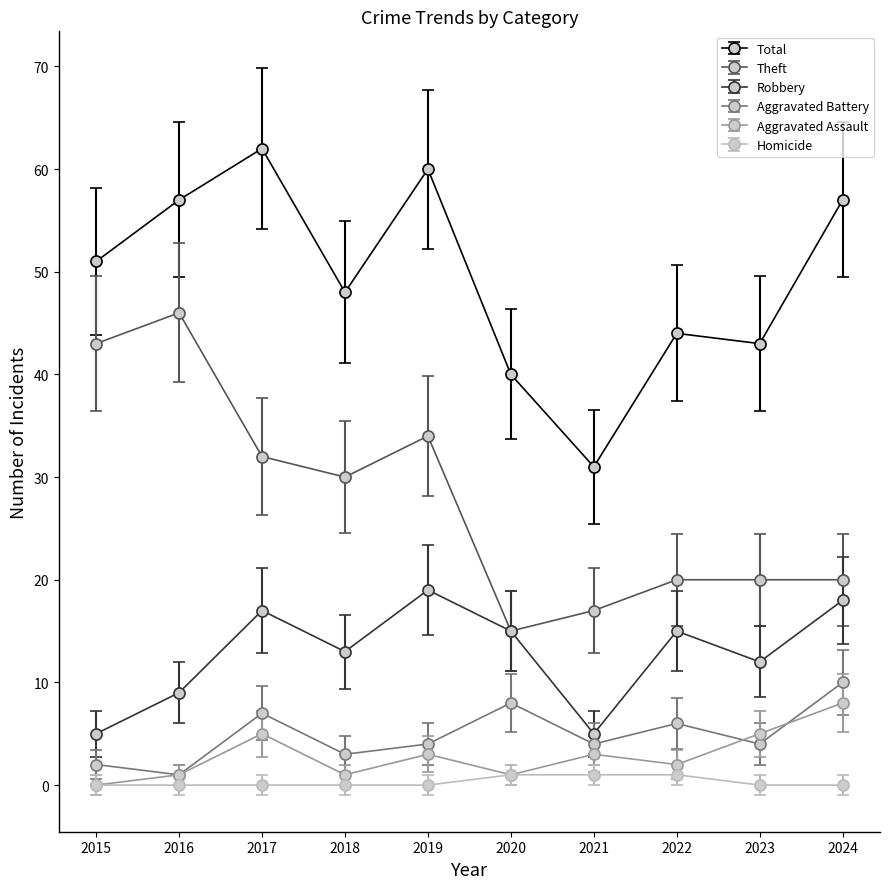

What is the spread (max minus min) of values at 2019?

60